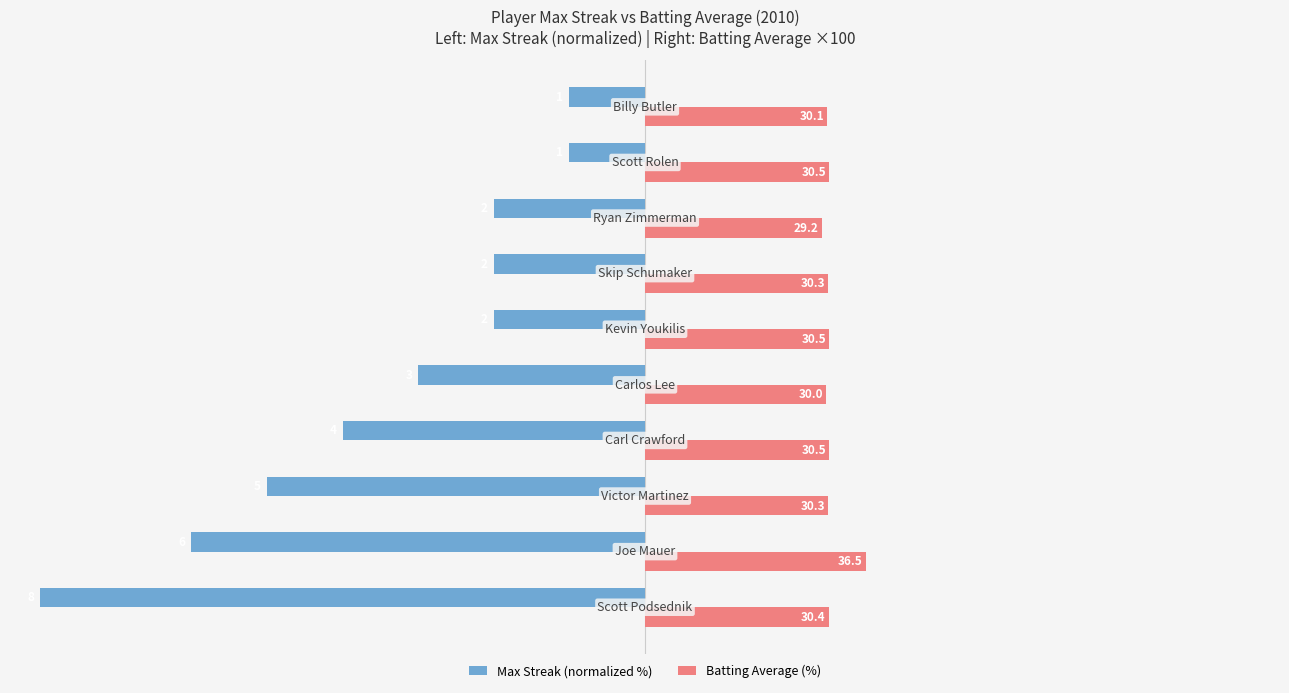

Which series has the widest spread of values?

Max Streak (normalized %)